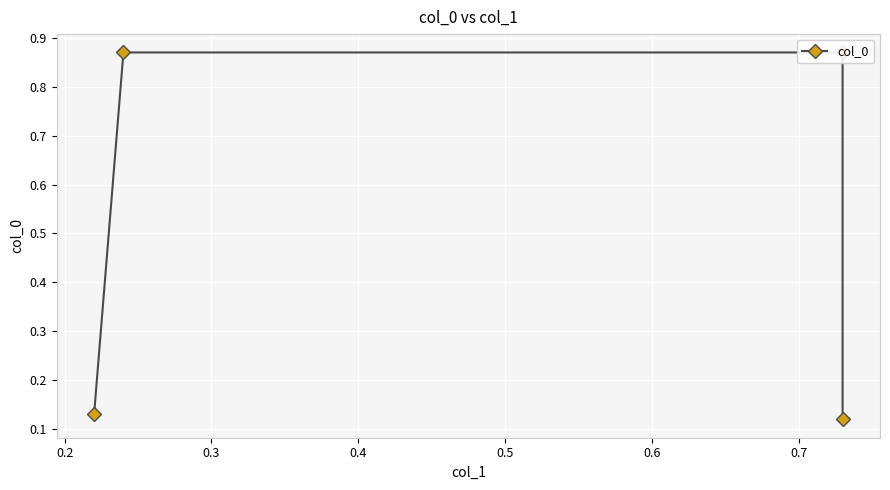

Count the number of data series in this chart.

1